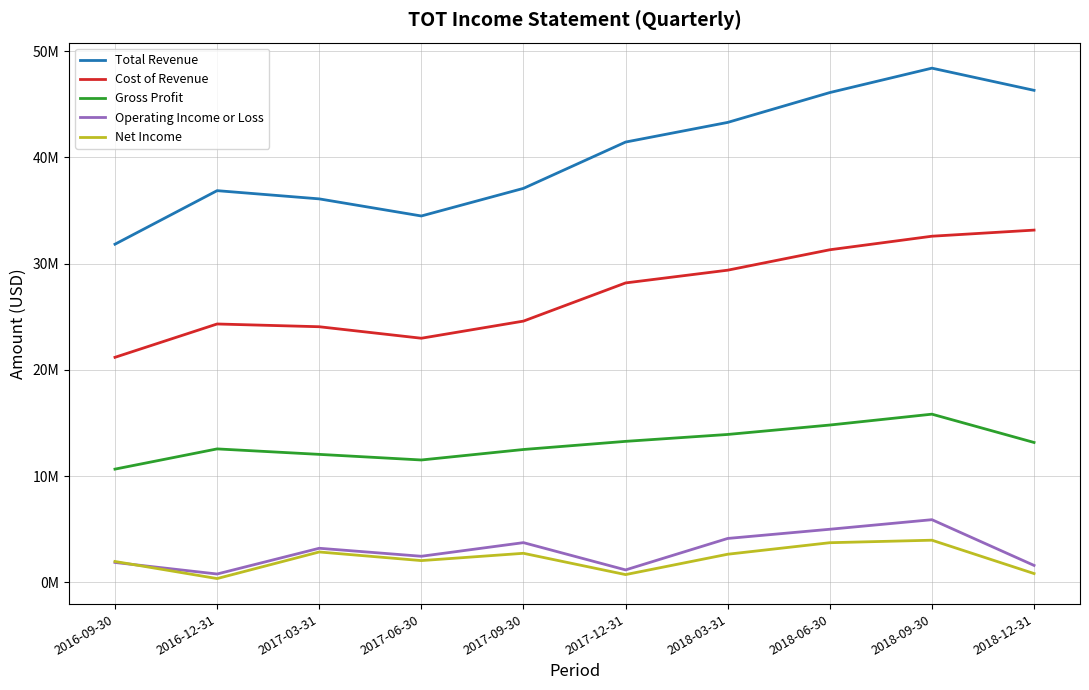

What is the difference between the highest and lowest values at 2017-09-30?

34358000